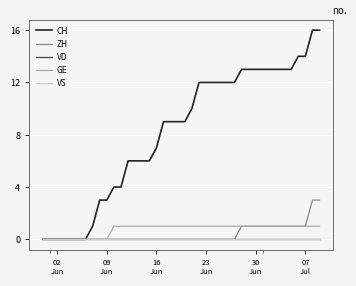

What is the maximum value shown in the chart?

16